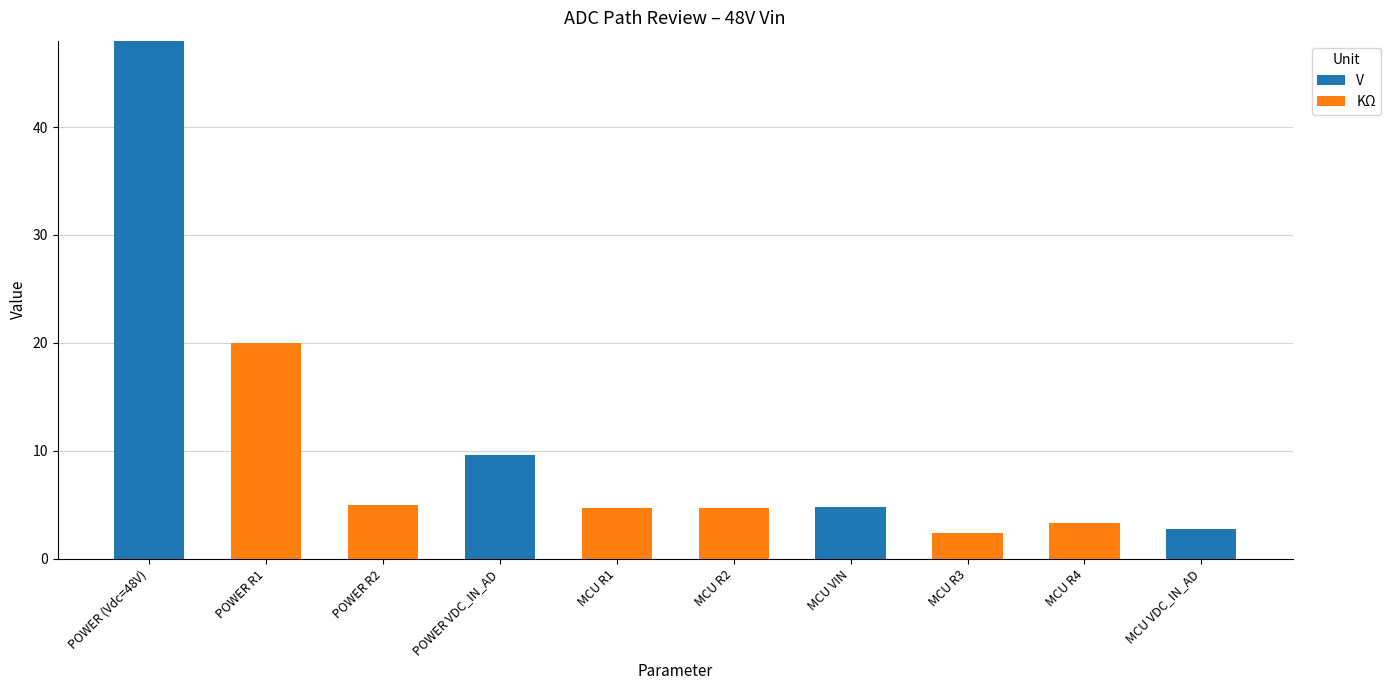

Between POWER (Vdc=48V) and MCU R1, which series saw the biggest shift?

V